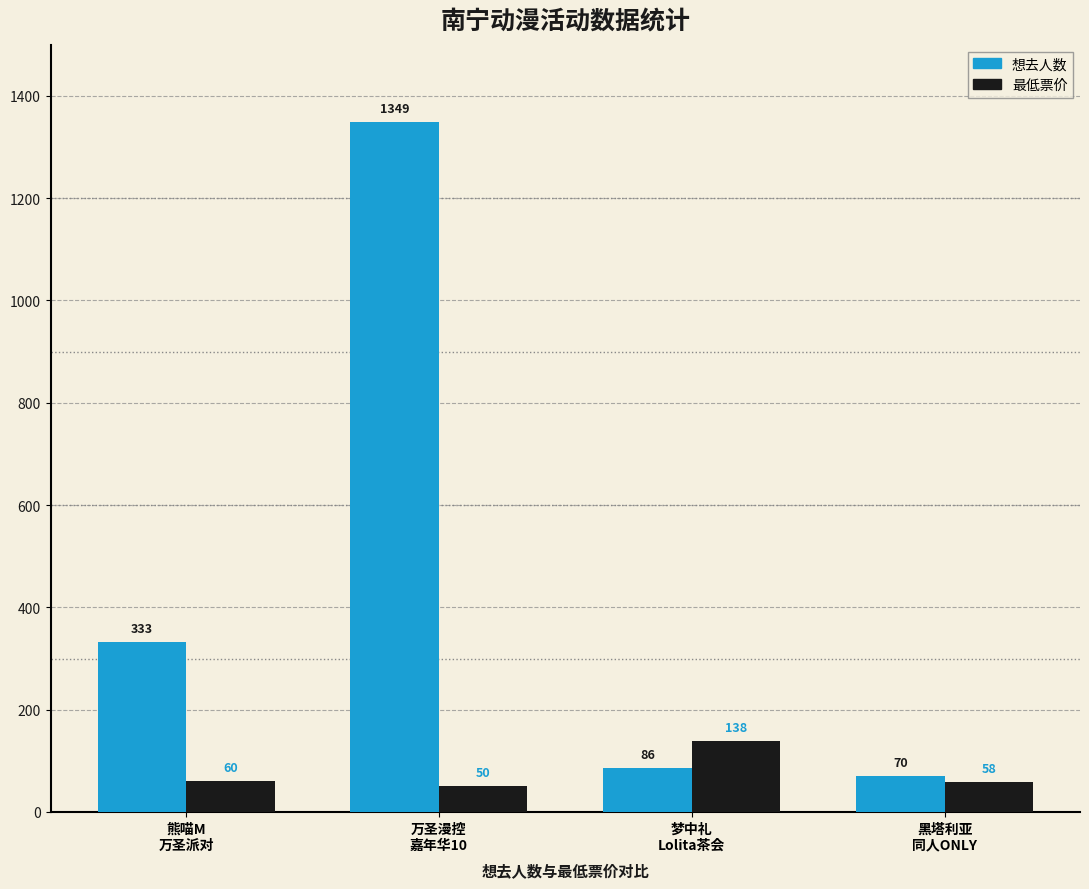

What is the difference between the maximum and minimum values in the 最低票价 series?

88